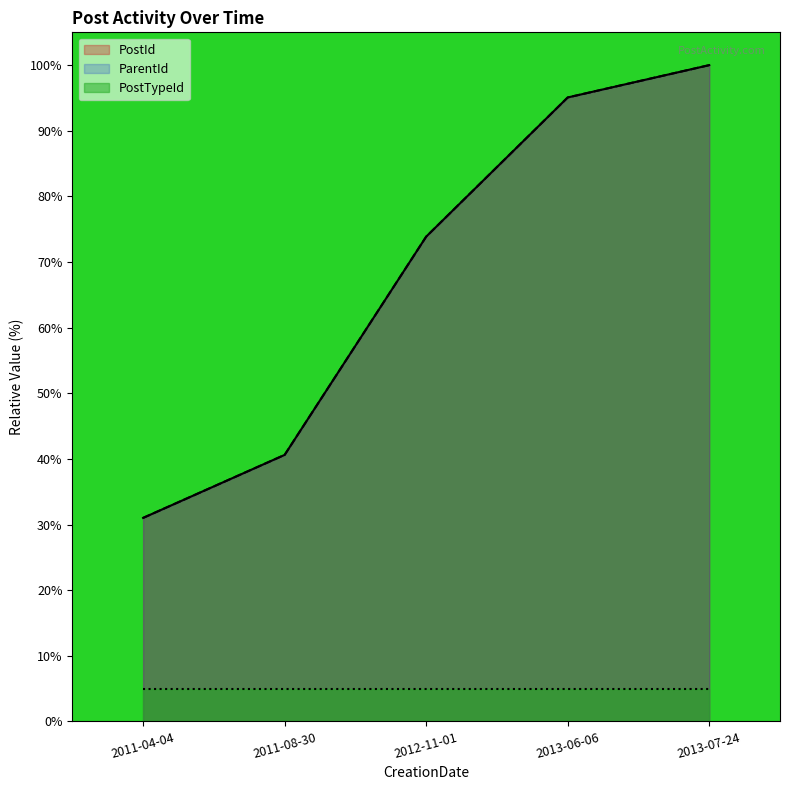

What is the difference between the second highest and second lowest values in the ParentId series?

54.5